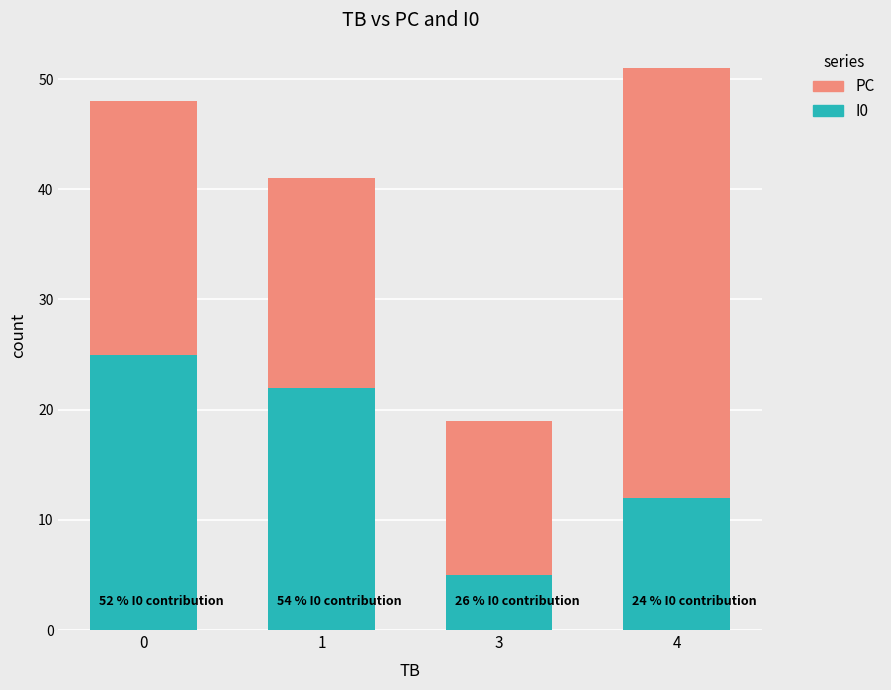

At which category is the sum across all series the highest?

4